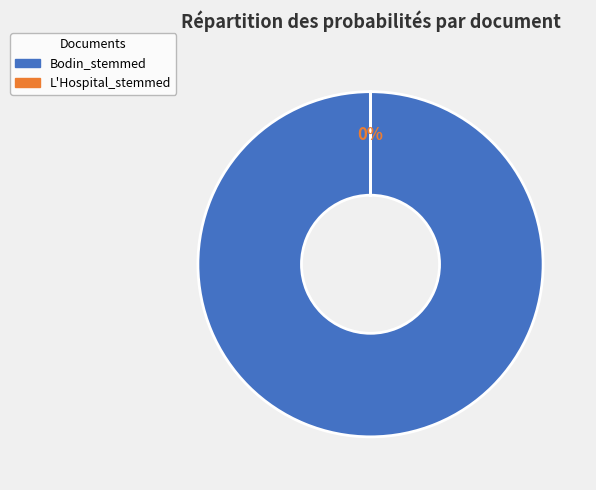

To the nearest percent, what is the average slice percentage?

50%